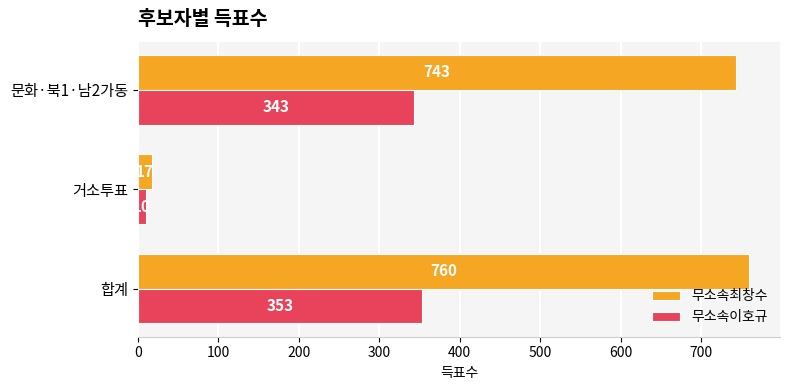

The value of 무소속최창수 at 문화·북1·남2가동 is 977. True or false?

False